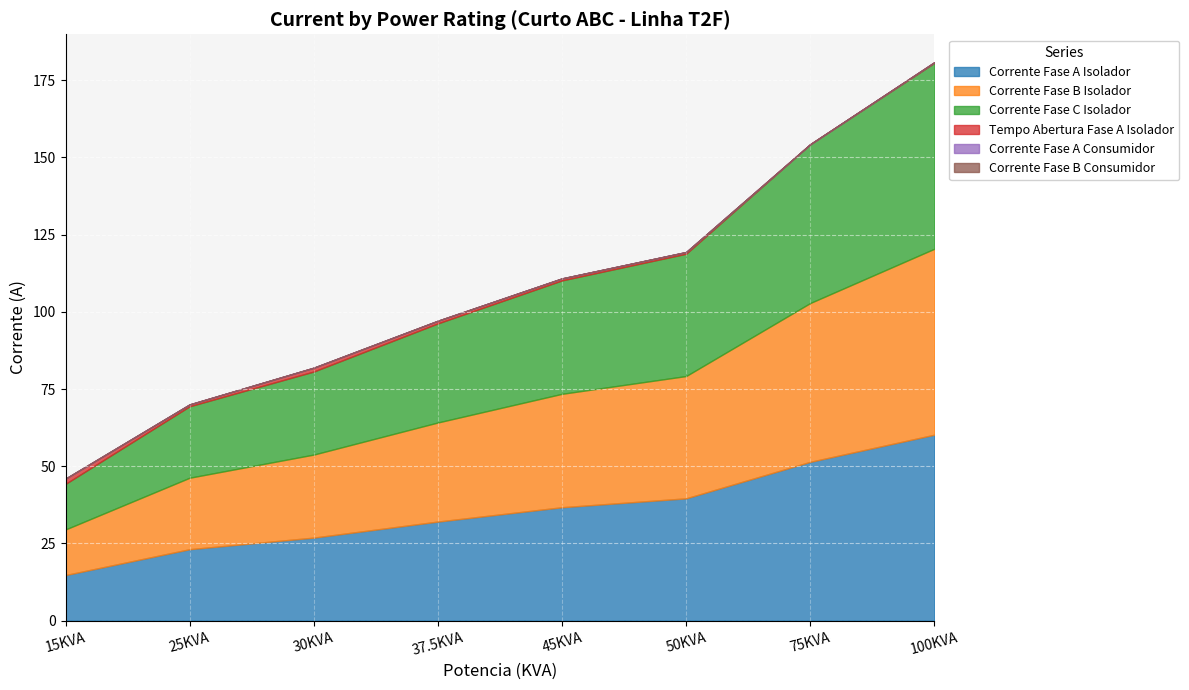

Reading left to right, transcribe all the data shown in this chart.

Corrente Fase A Isolador: 15KVA=14.8	25KVA=23.1	30KVA=26.9	37.5KVA=32.1	45KVA=36.7	50KVA=39.6	75KVA=51.4	100KVA=60.2
Corrente Fase B Isolador: 15KVA=14.8	25KVA=23.1	30KVA=26.9	37.5KVA=32.1	45KVA=36.7	50KVA=39.6	75KVA=51.4	100KVA=60.2
Corrente Fase C Isolador: 15KVA=14.8	25KVA=23.1	30KVA=26.9	37.5KVA=32.1	45KVA=36.7	50KVA=39.6	75KVA=51.4	100KVA=60.2
Tempo Abertura Fase A Isolador: 15KVA=1.7	25KVA=0.6	30KVA=1.2	37.5KVA=0.9	45KVA=0.6	50KVA=0.6	75KVA=0.0	100KVA=0.2
Corrente Fase A Consumidor: 15KVA=0.0	25KVA=0.0	30KVA=0.0	37.5KVA=0.0	45KVA=0.0	50KVA=0.0	75KVA=0.0	100KVA=0.0
Corrente Fase B Consumidor: 15KVA=0.0	25KVA=0.0	30KVA=0.0	37.5KVA=0.0	45KVA=0.0	50KVA=0.0	75KVA=0.0	100KVA=0.0